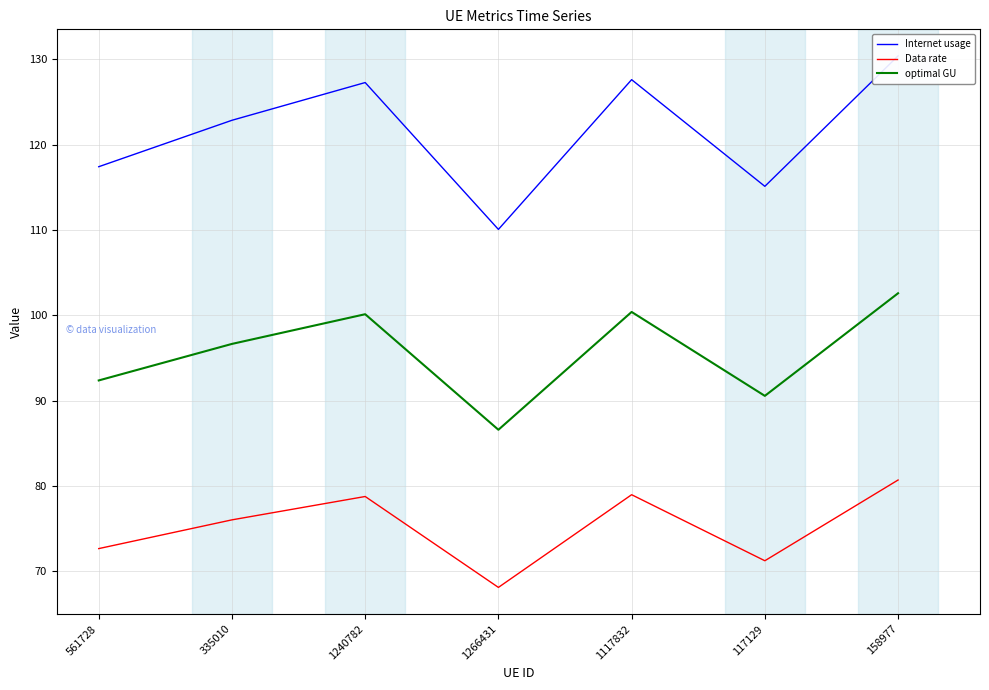

How many data points in Data rate are above 76?

4